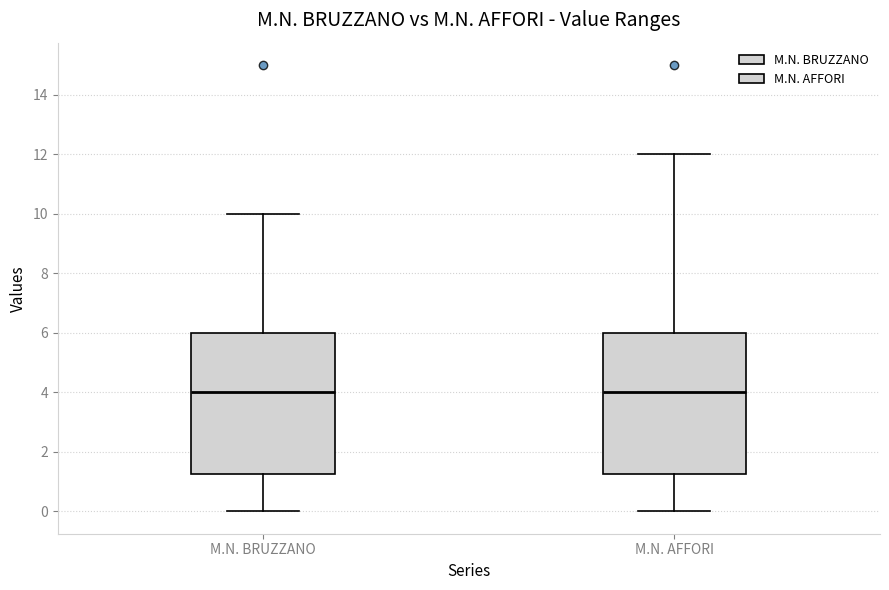

Reading left to right, transcribe this box plot: for each box, give where its median line is, the range the box spans, and where its two whiskers end, as read against the y-axis. The values are not printed on the chart, so give them approximately, as read against the axis.

M.N. BRUZZANO: median 4.0, box 1.2 to 6.0, whiskers 0.0 to 10.0
M.N. AFFORI: median 4.0, box 1.2 to 6.0, whiskers 0.0 to 12.0